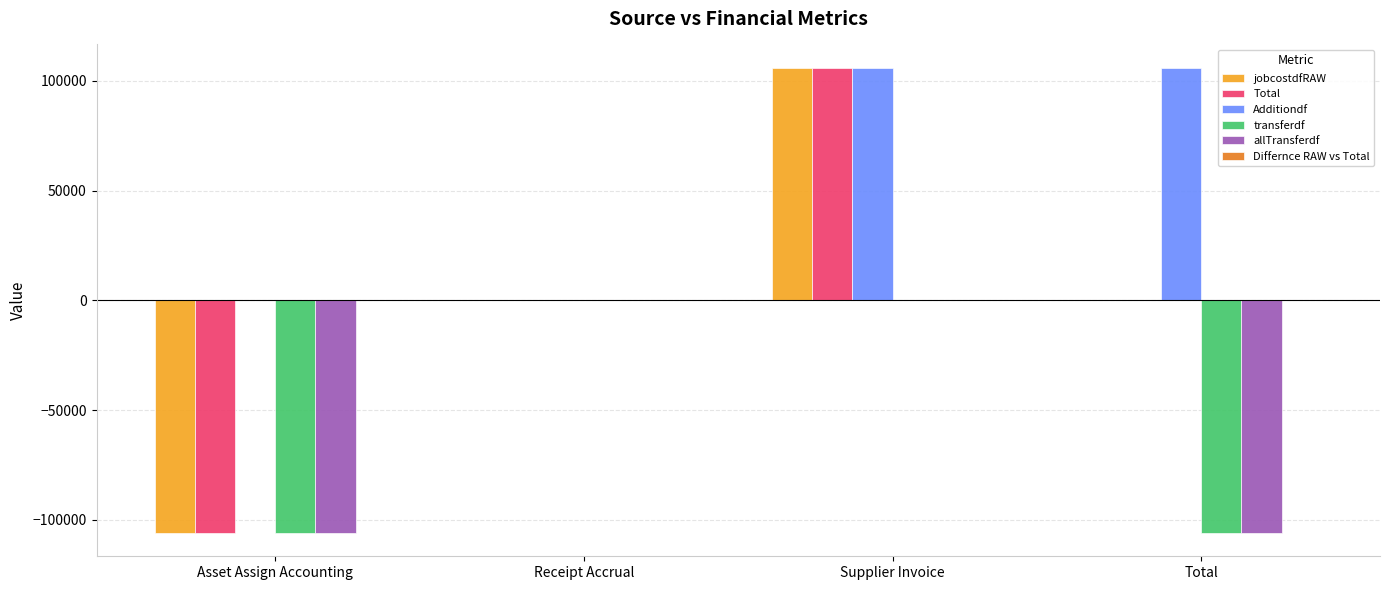

Read the Total value at Supplier Invoice.

106016.6